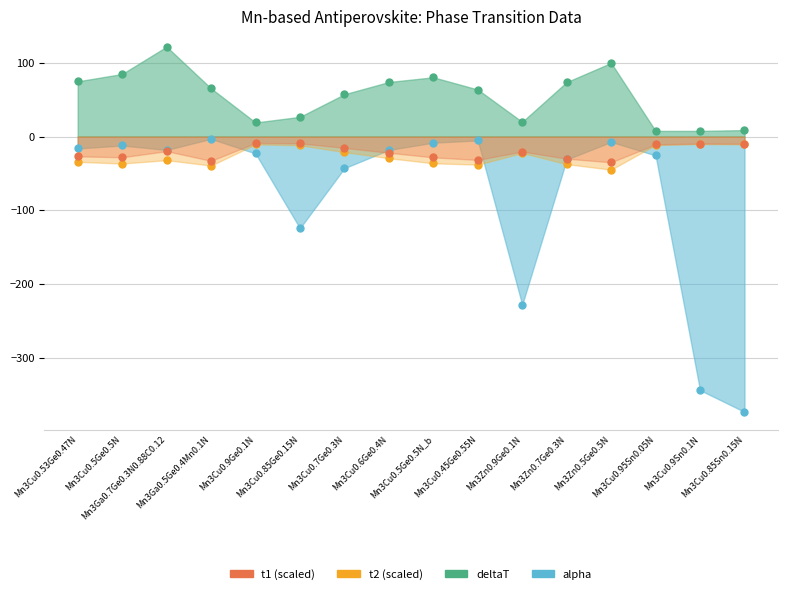

What are all the series names shown in the legend?

t1, t2, deltaT, alpha